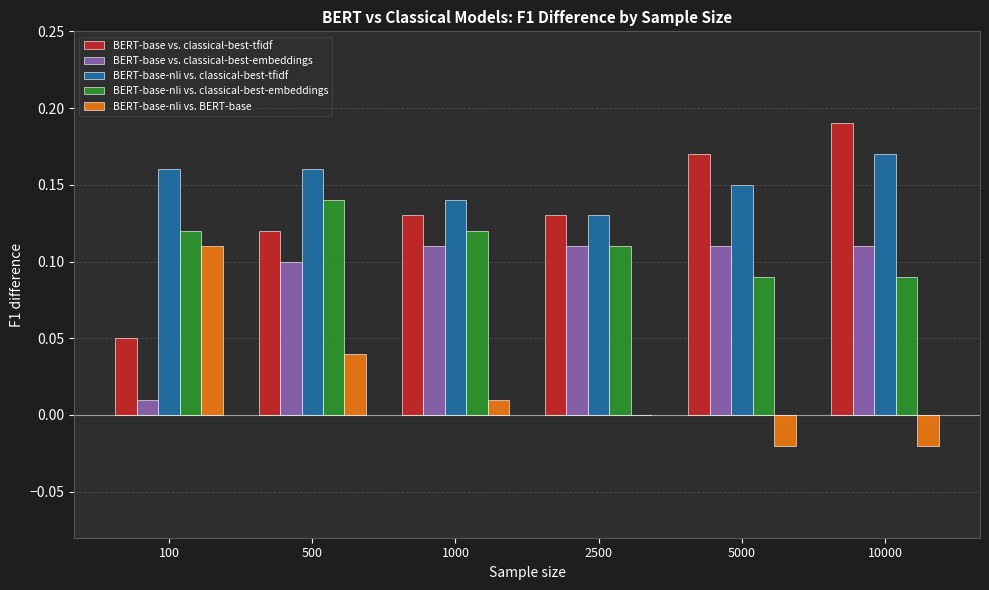

Is the value of BERT-base vs. classical-best-embeddings at 2500 greater than the value of BERT-base-nli vs. BERT-base at 2500?

Yes